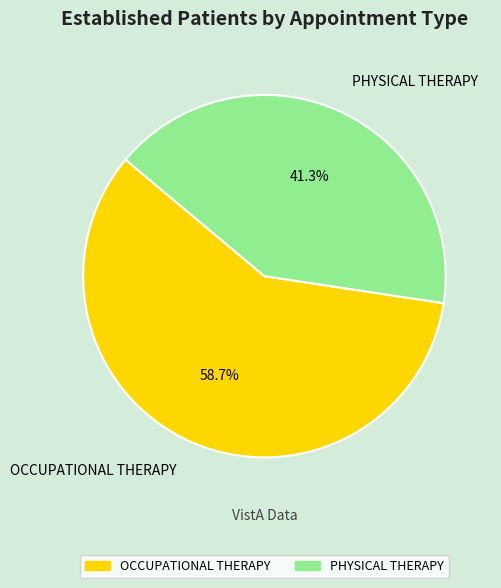

What is the total percentage of PHYSICAL THERAPY and OCCUPATIONAL THERAPY?

100.0%